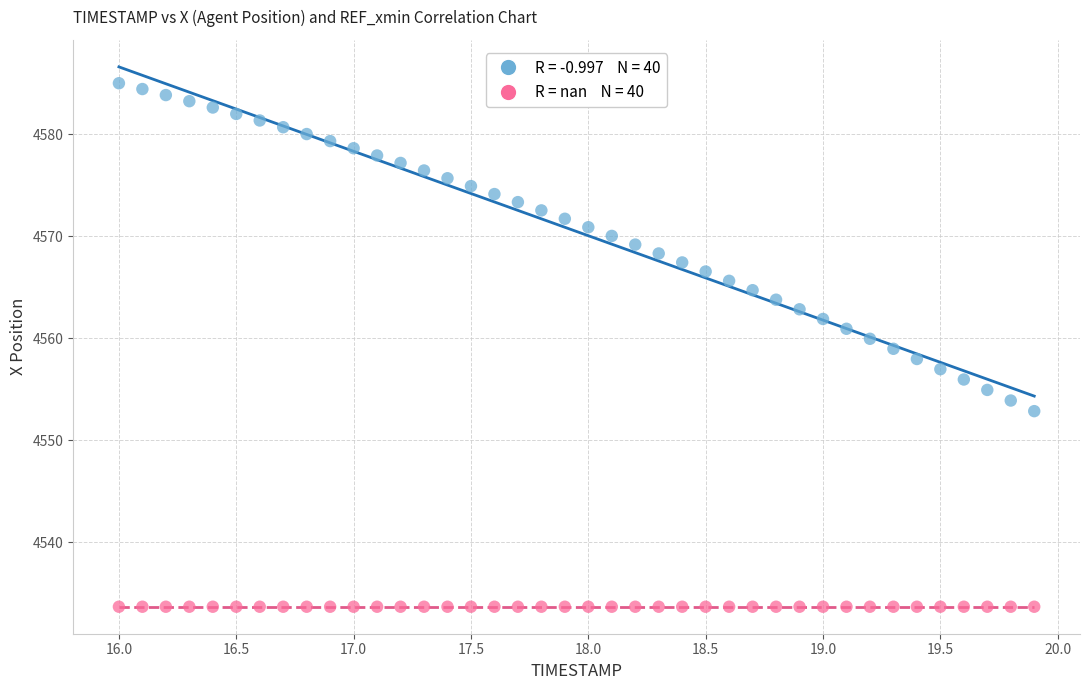

How many data points are displayed?

80